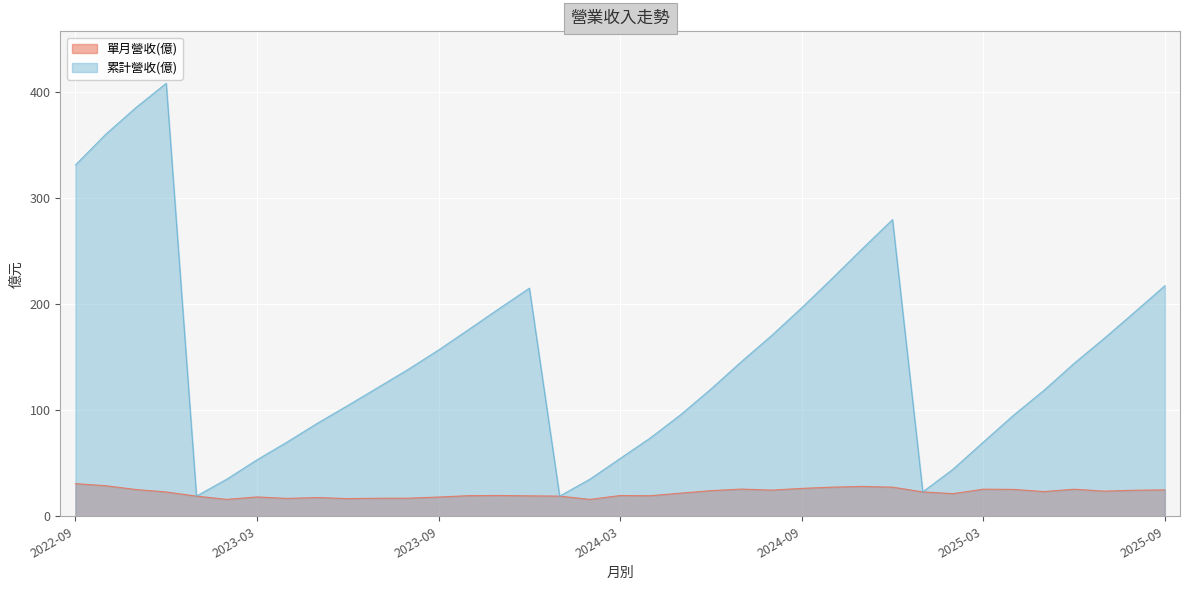

At how many categories does at least one series exceed 91?

25